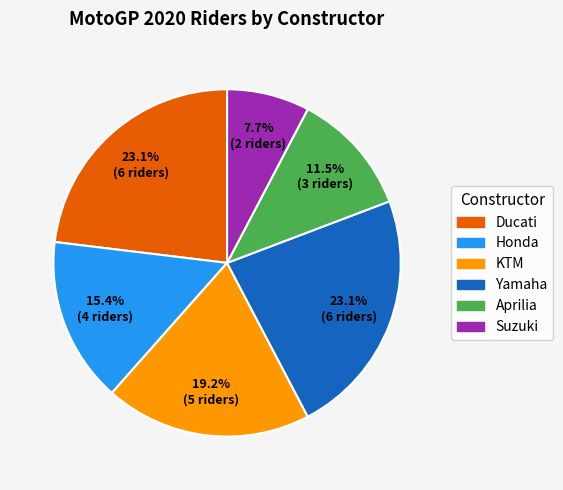

Is the sum of Ducati and Aprilia greater than half?

No